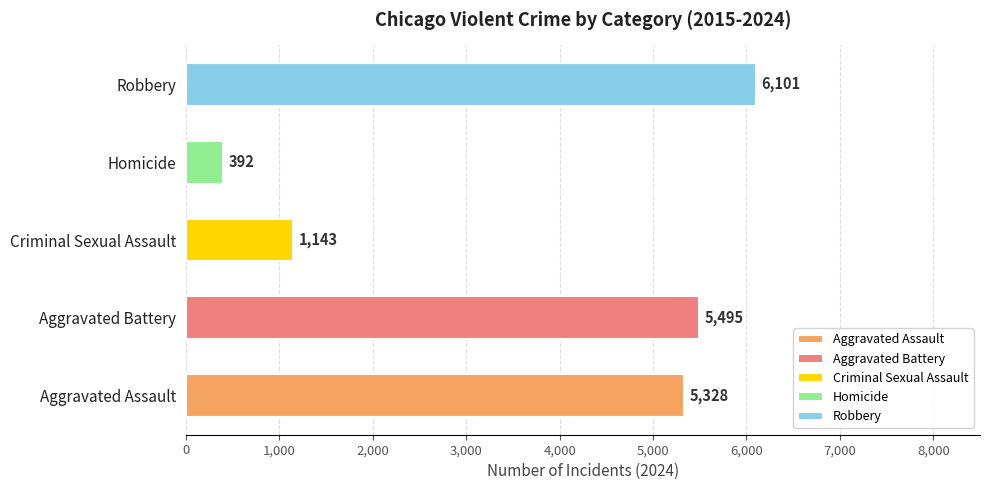

Does the chart contain any negative values?

No